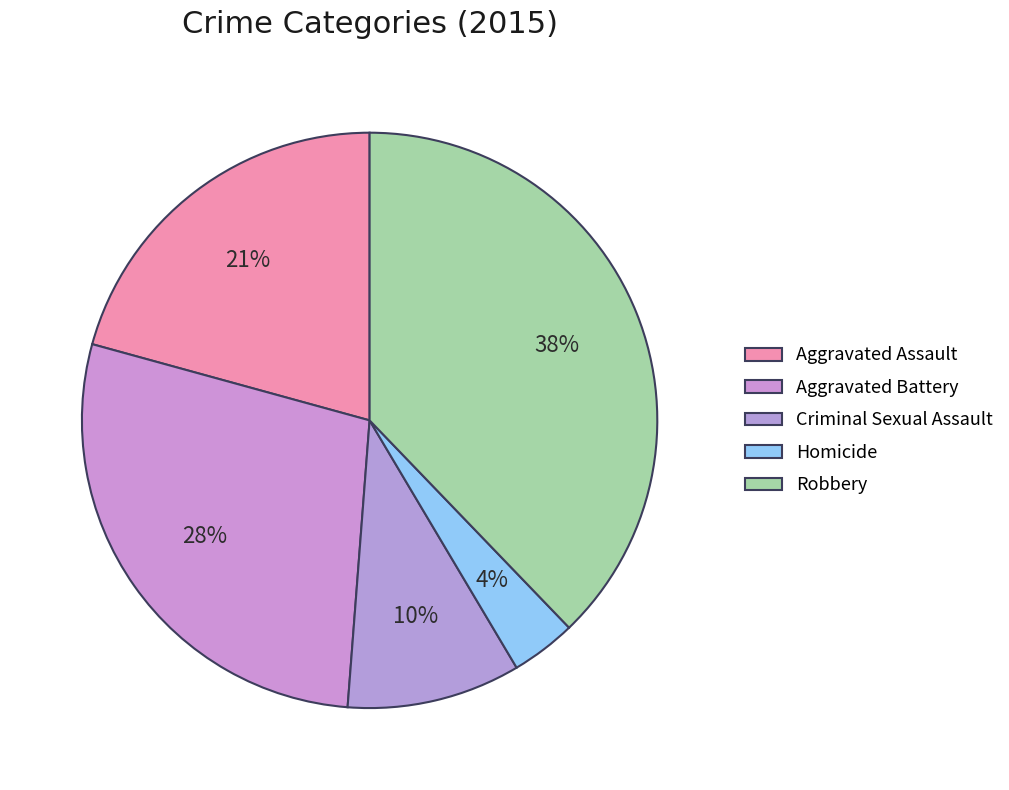

To the nearest percent, what is the difference between the largest and smallest slice percentages?

34%